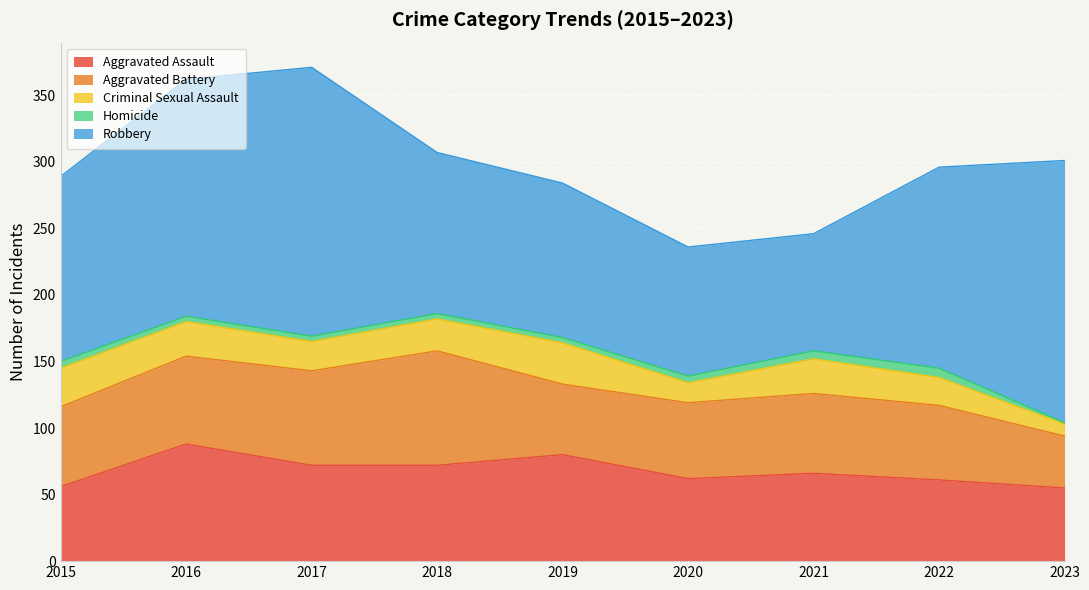

True or false: Homicide and Aggravated Battery cross at least once.

False